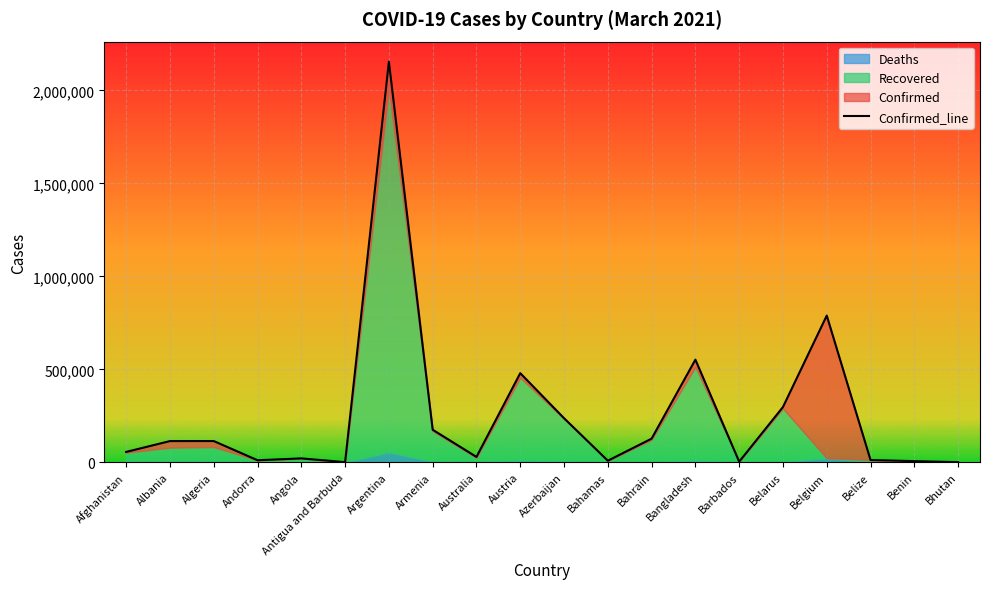

List the series in order of their overall mean, lowest first.

Deaths, Recovered, Confirmed